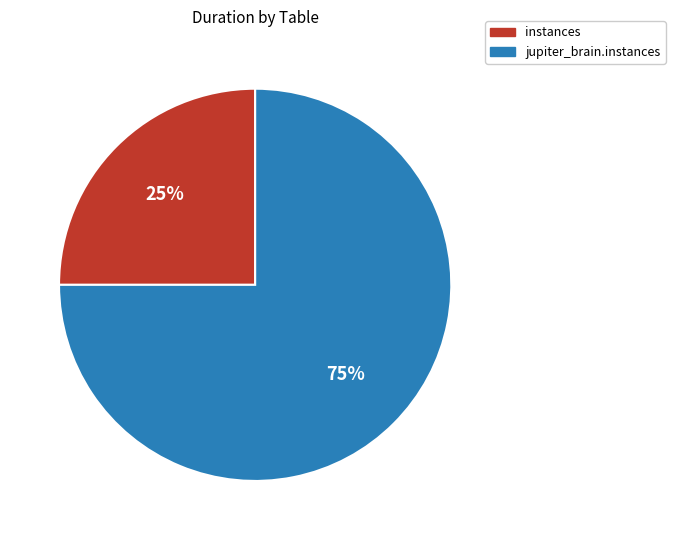

To the nearest percent, what percentage of the pie is instances?

25%